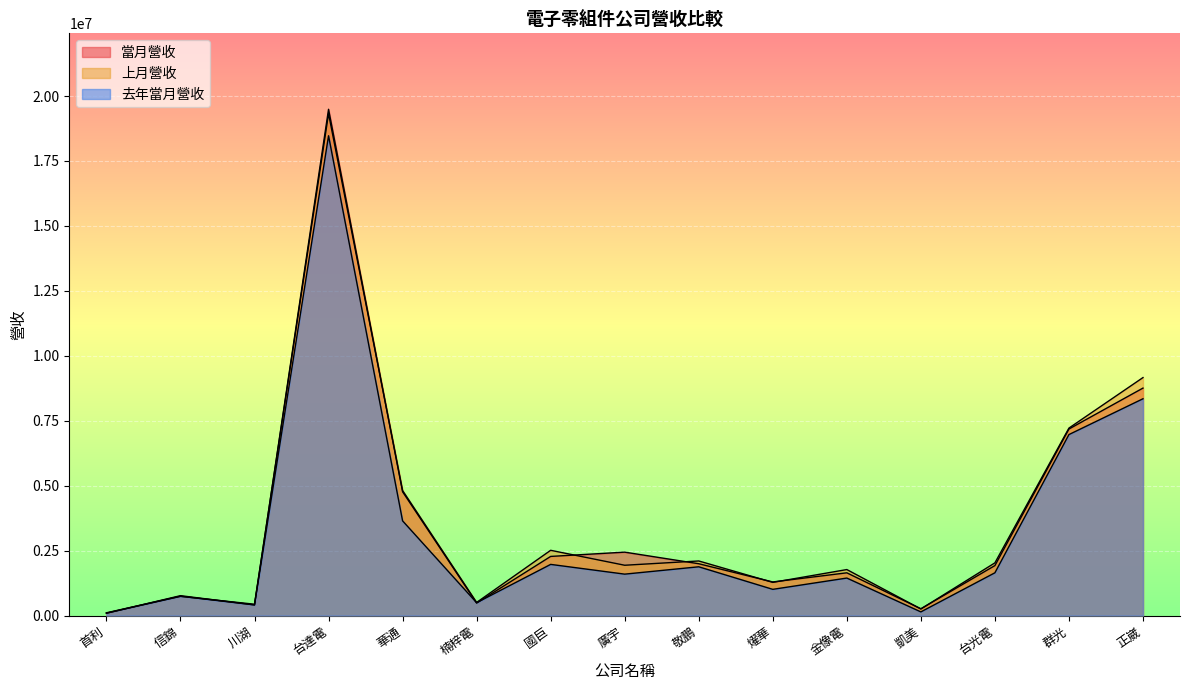

What is the maximum value for 去年當月營收?

18470103